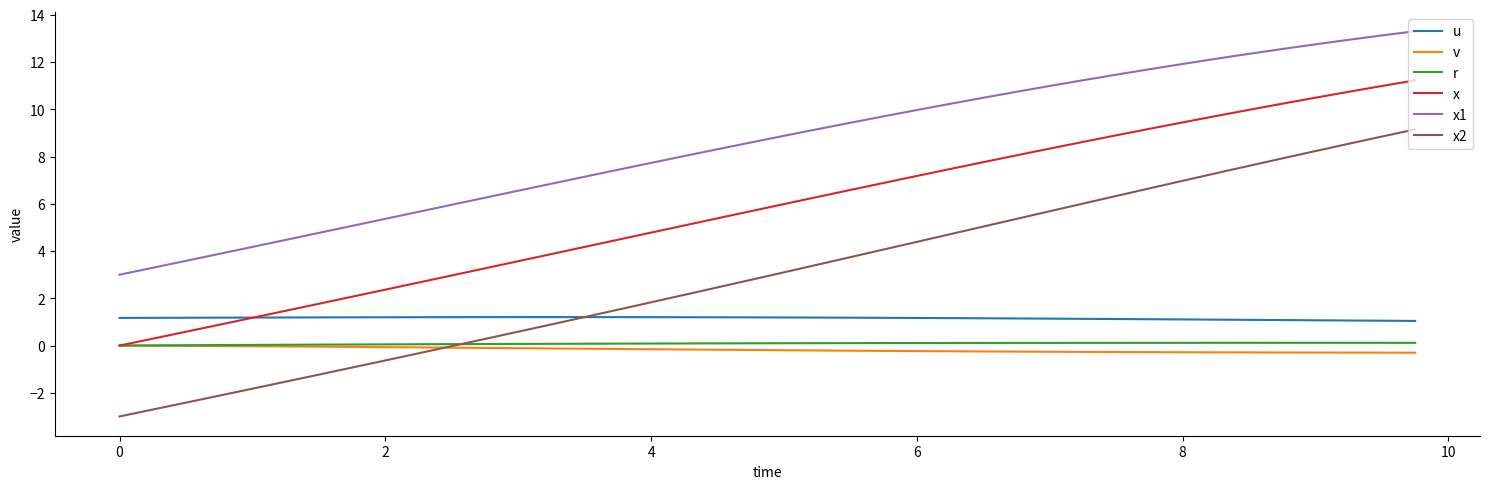

What is the minimum value for x1?

3.0